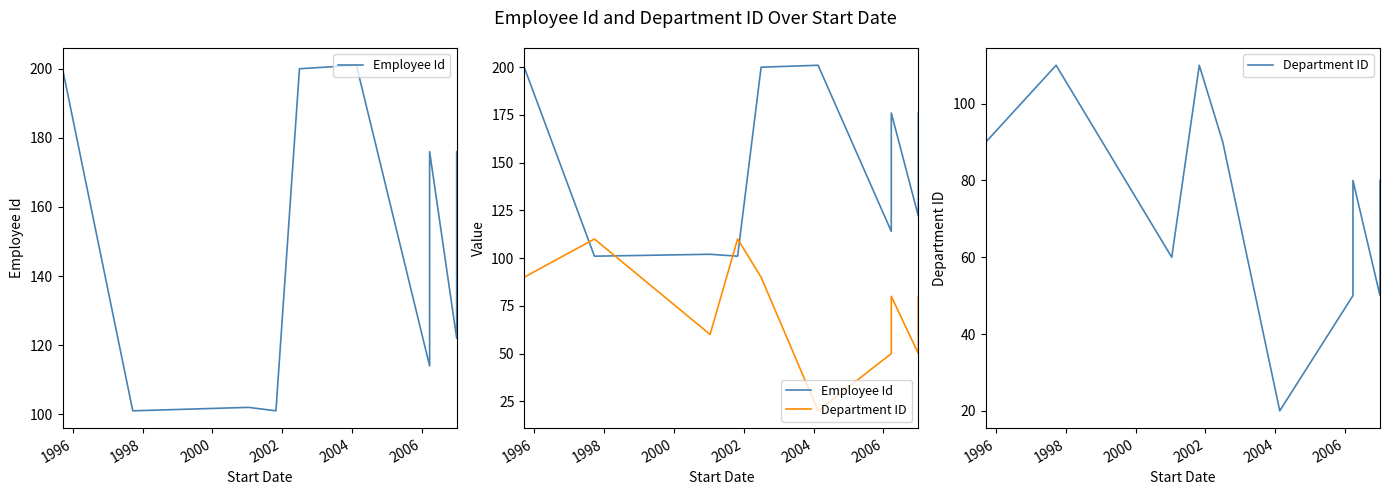

What is the sum of all Department ID values?

740